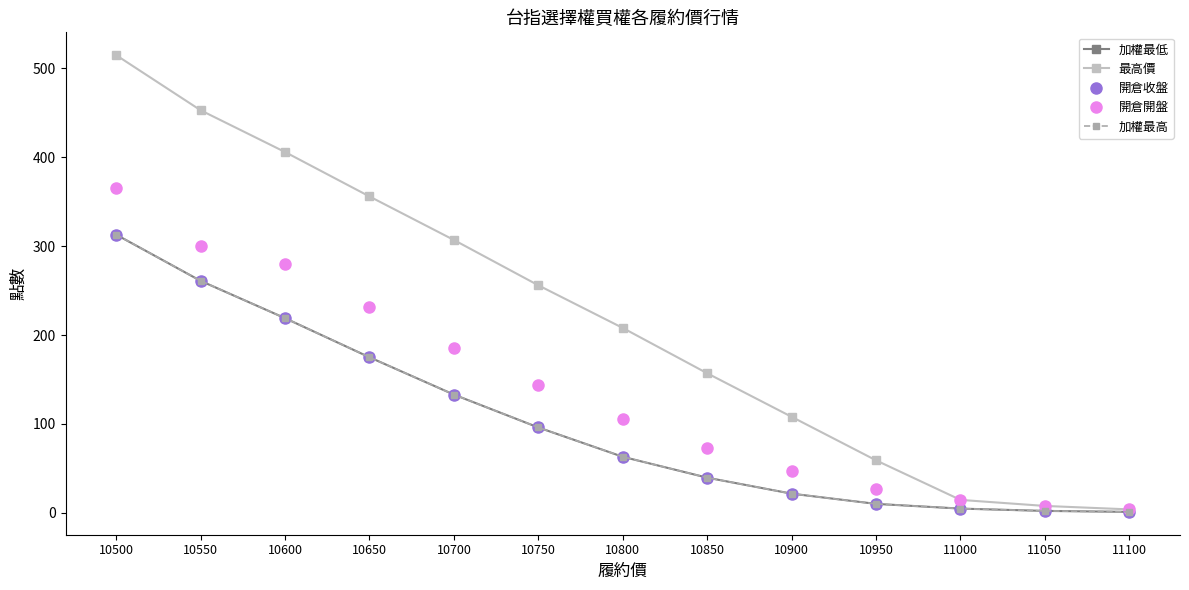

The value of 最高價 at 10800 is 208.0. True or false?

True